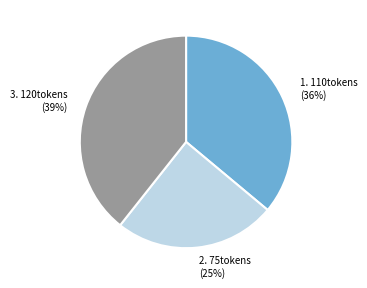

How many segments does this pie chart have?

3